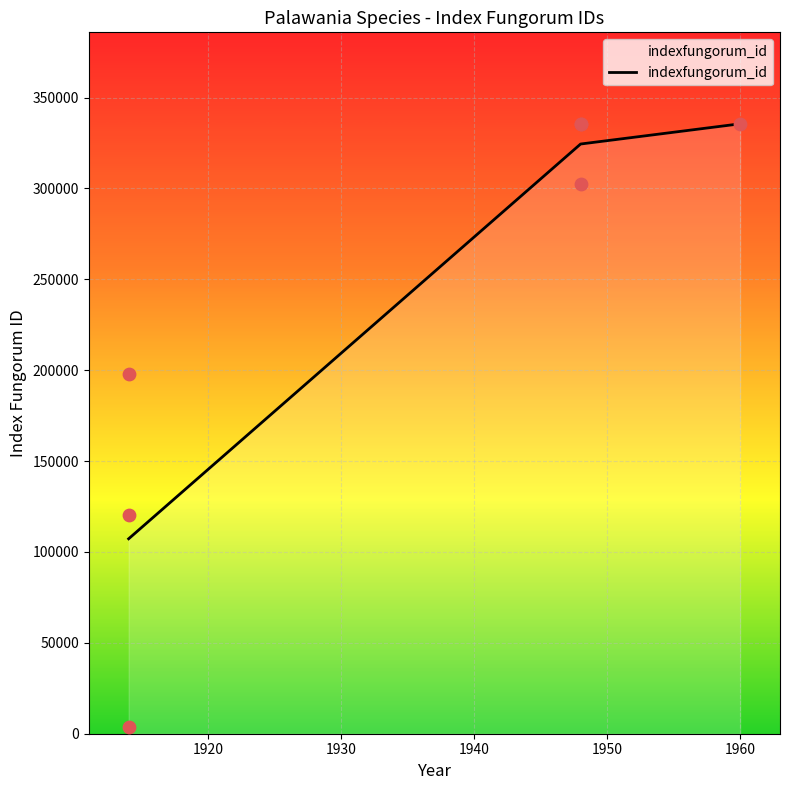

What is the minimum value for indexfungorum_id?

107247.3